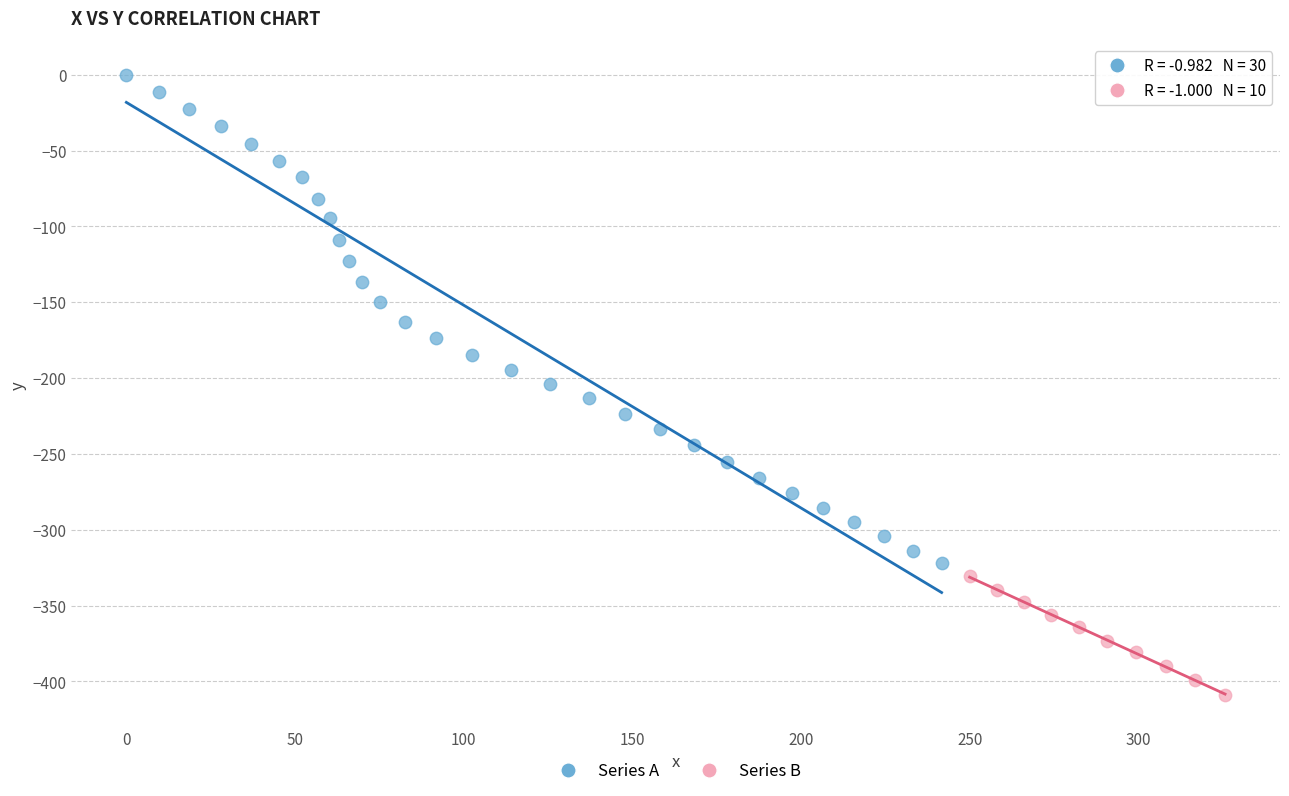

Which series reaches the maximum Y coordinate?

Series A